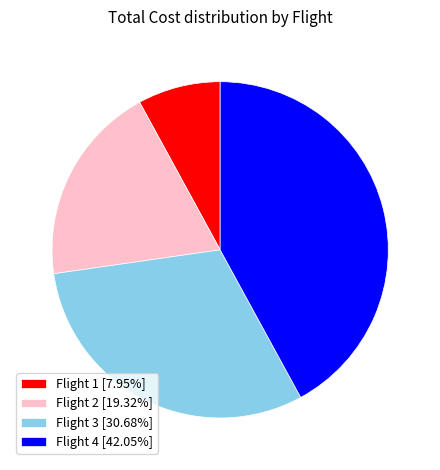

Which category has the biggest portion of the pie?

Flight 4